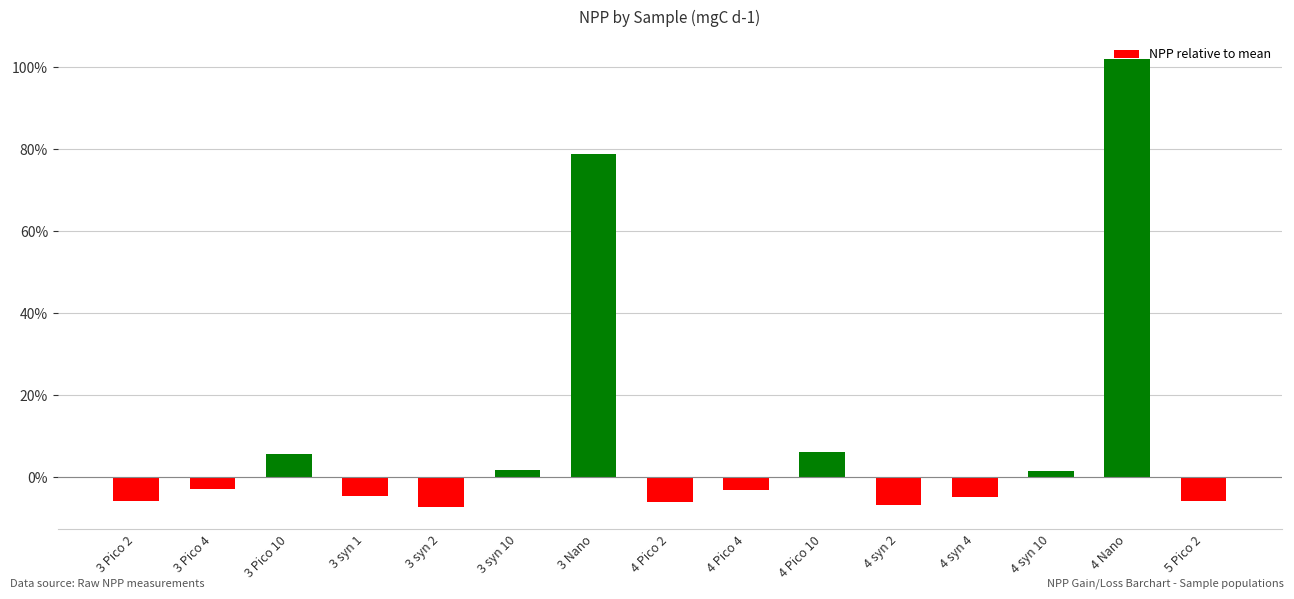

Reading left to right, transcribe all the data shown in this chart.

-0.1	-0.0	0.1	-0.0	-0.1	0.0	0.8	-0.1	-0.0	0.1	-0.1	-0.0	0.0	1.0	-0.1